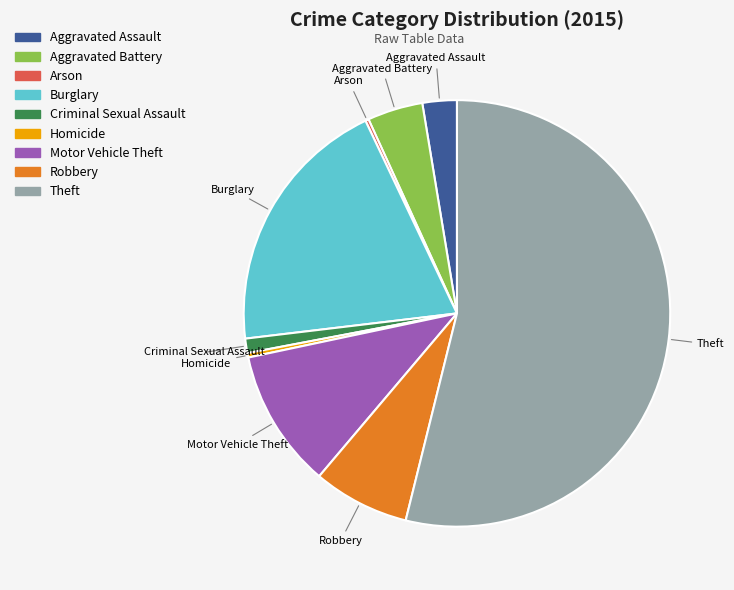

What is the largest slice in the pie chart?

Theft